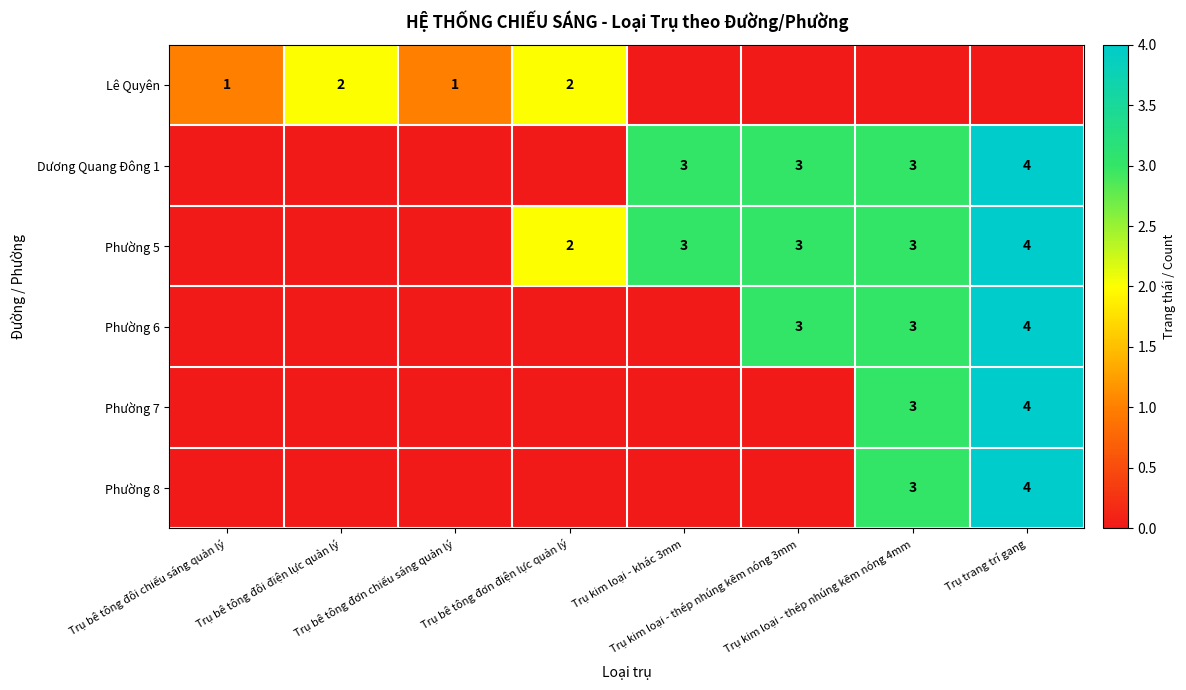

At which category is the sum across all series the highest?

Trụ trang trí gang